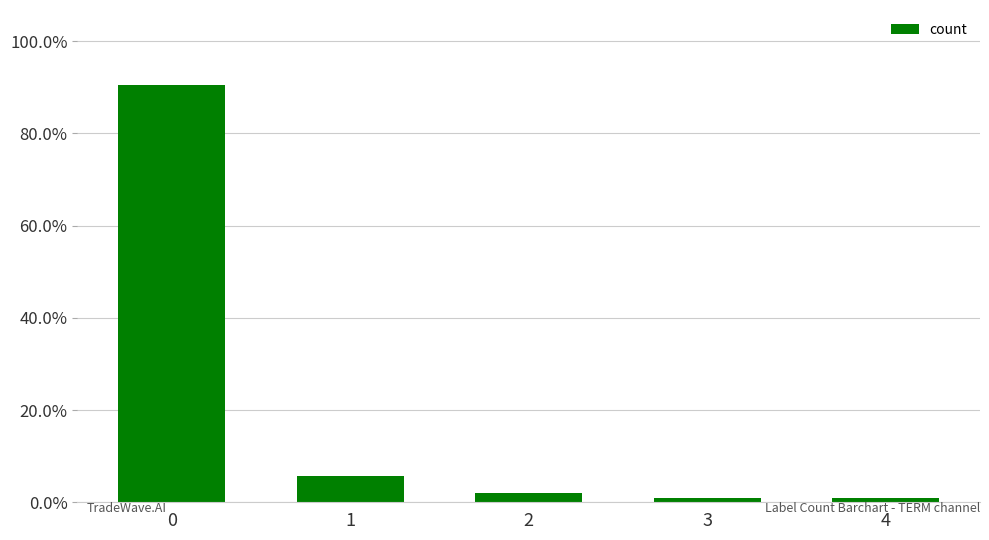

Where is the data nearest to the value 0?

3